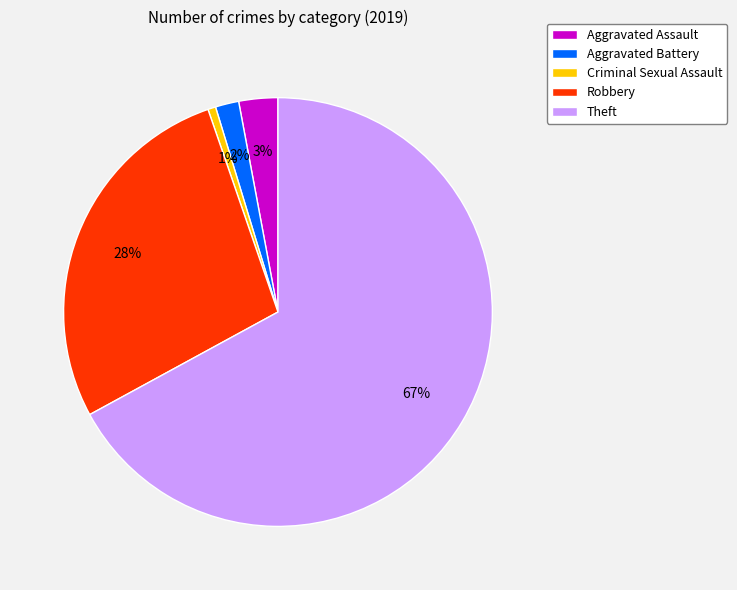

How many segments does this pie chart have?

5